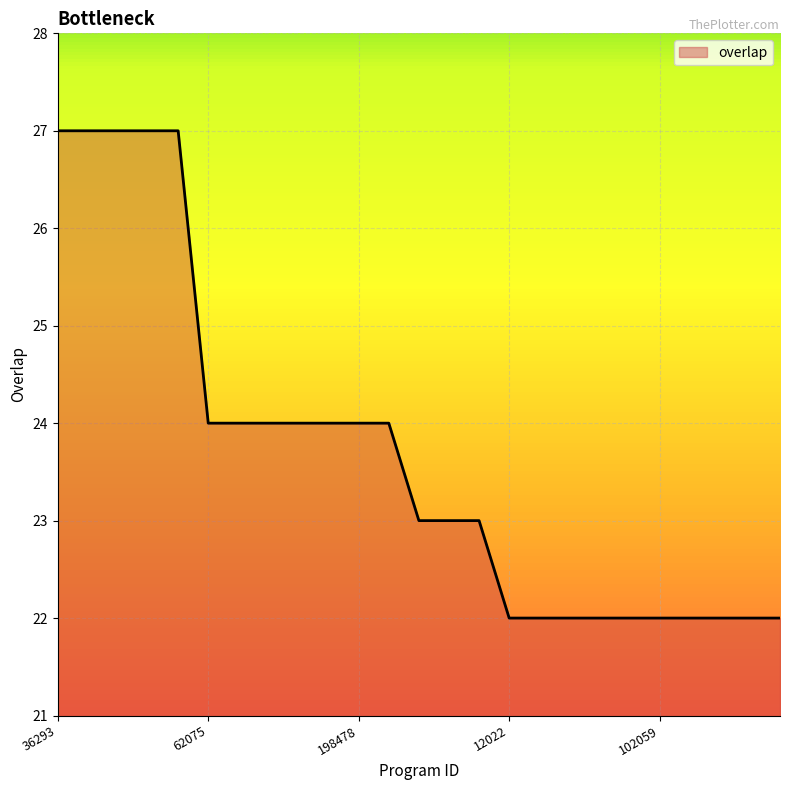

What is the greatest value displayed?

27